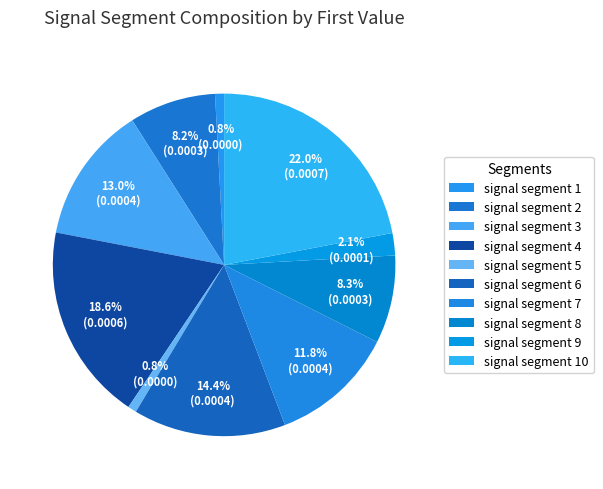

Is there a majority slice in this chart?

No